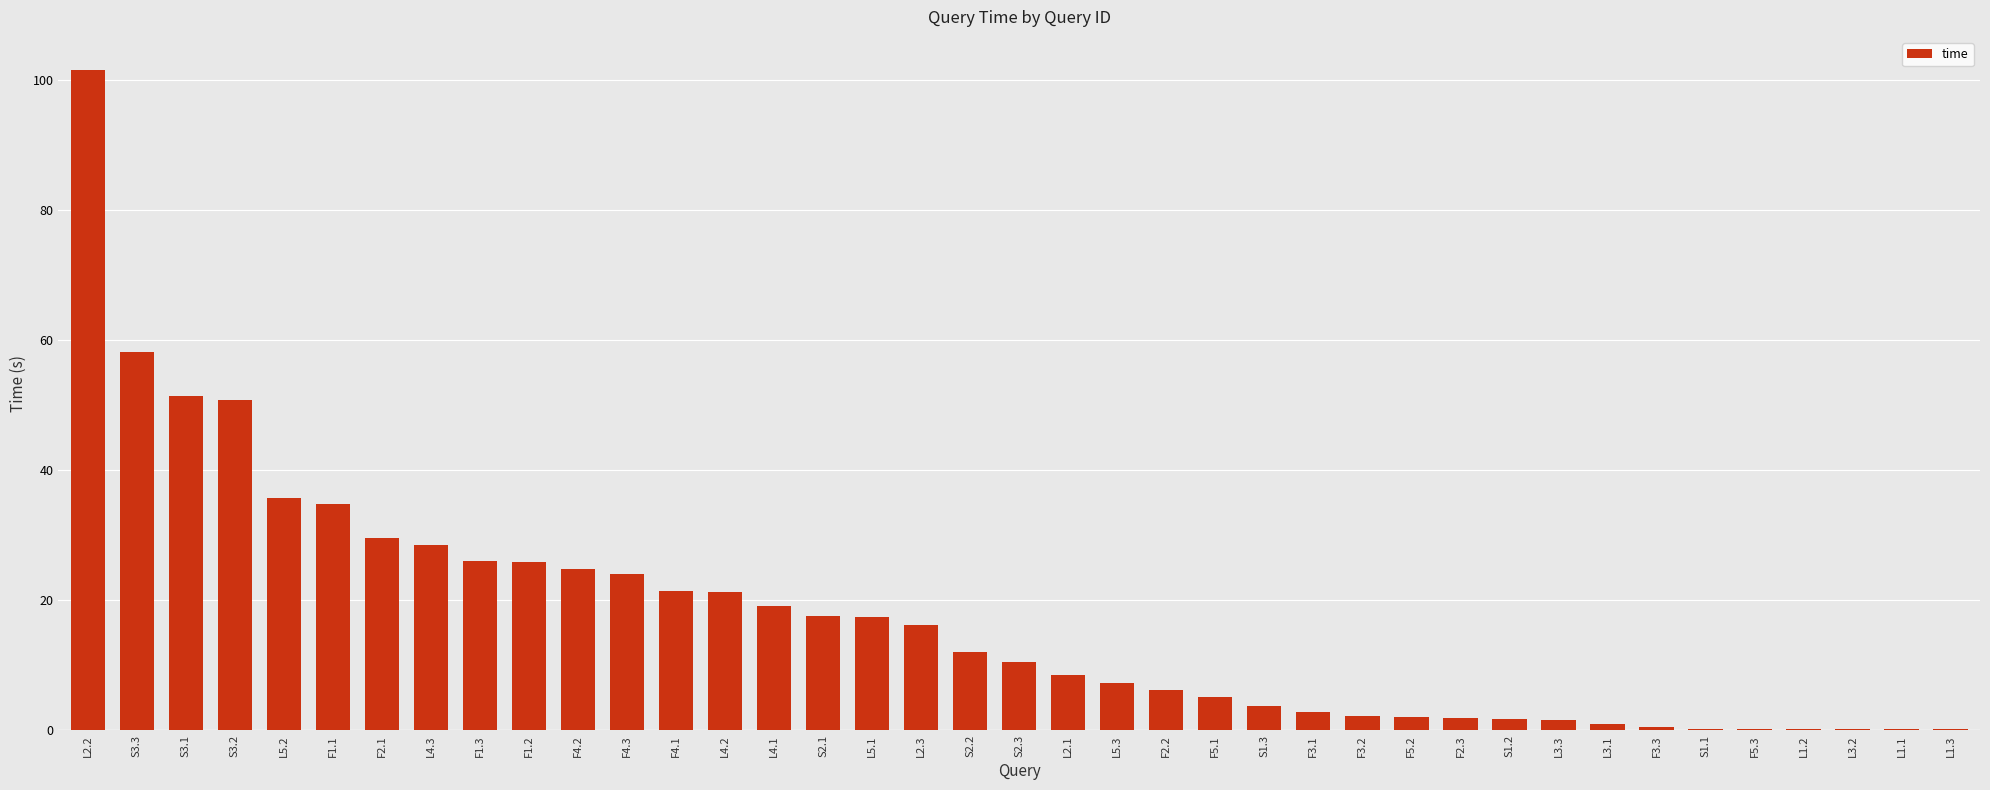

What is the sum of all values?

672.0